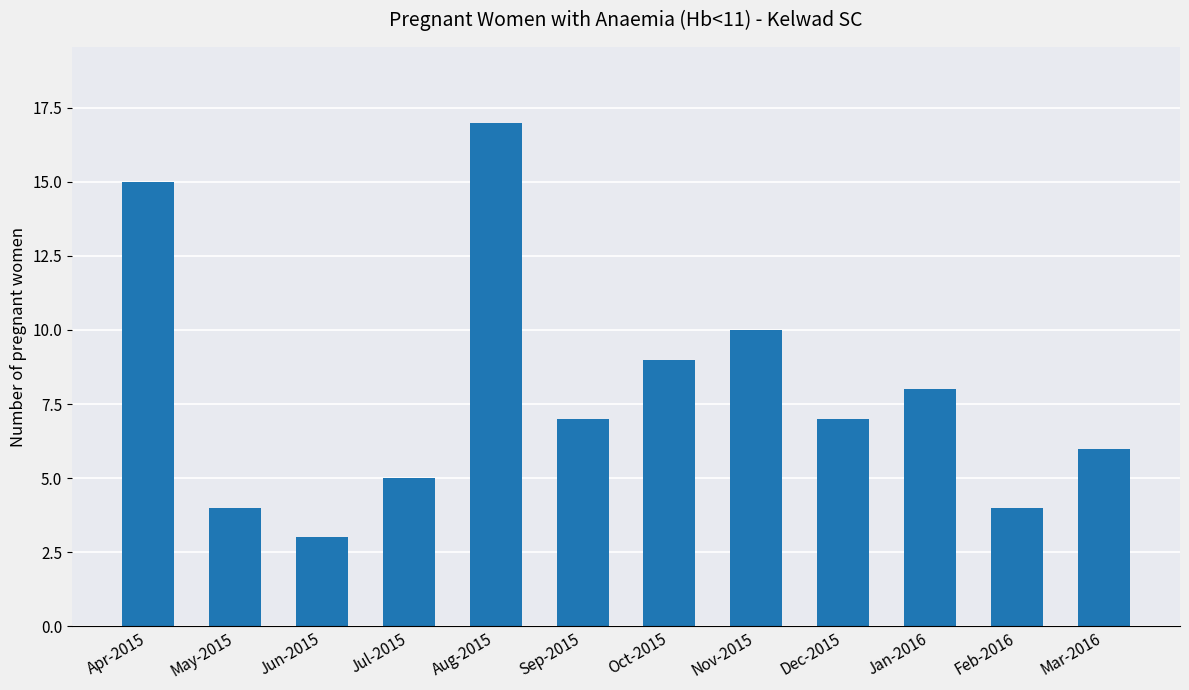

What is the difference between the maximum and minimum values?

14